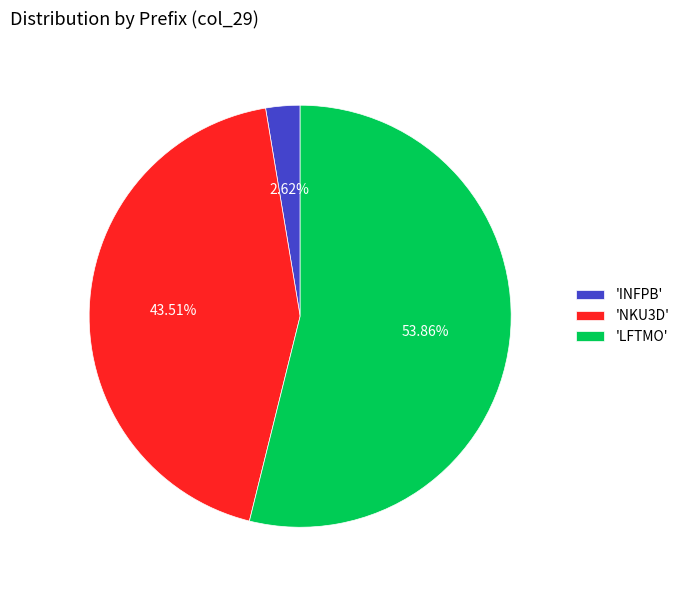

Which slice represents more than half of the pie?

'LFTMO'